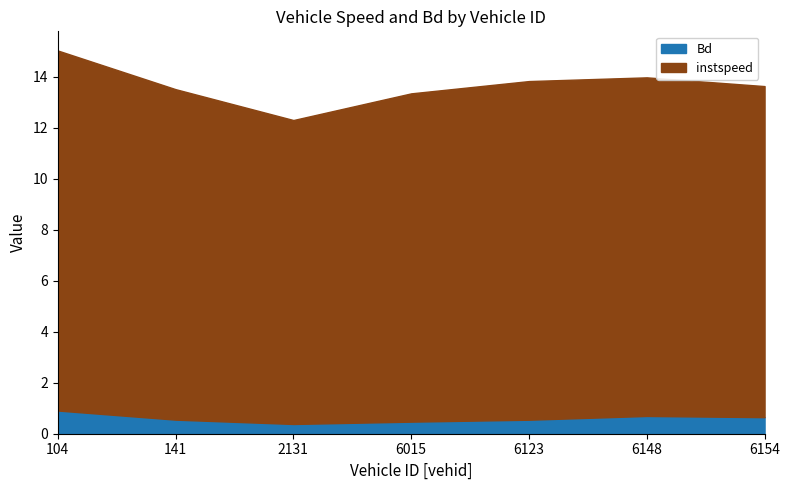

What is the smallest value displayed?

0.4